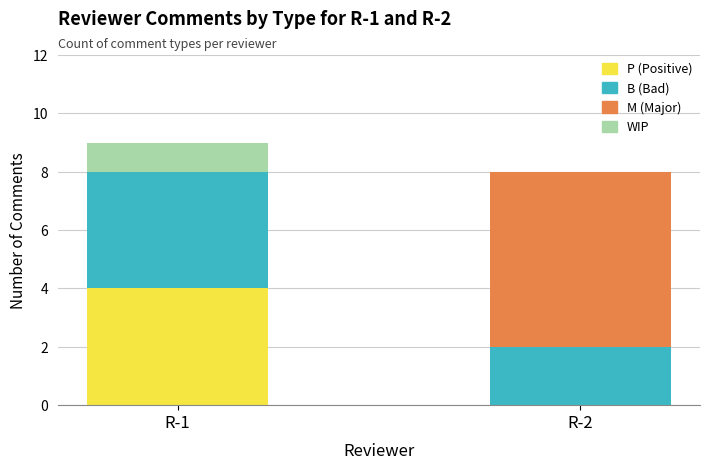

Does the chart contain stacked bars?

Yes